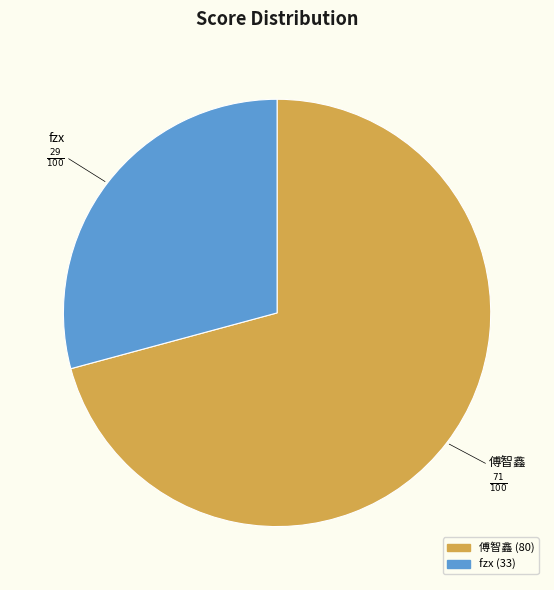

How many segments does this pie chart have?

2